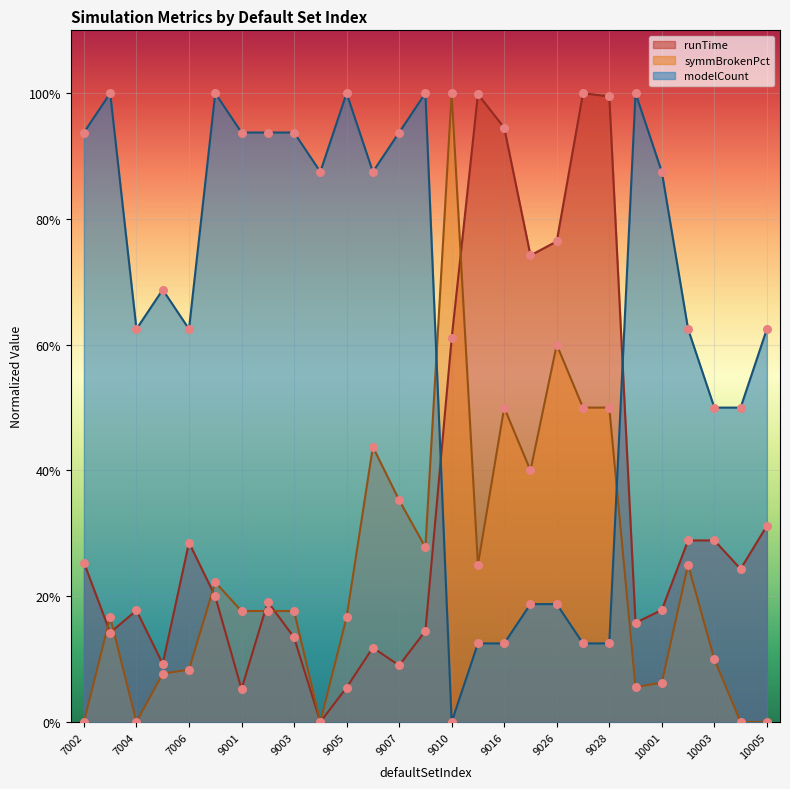

Which series reaches the minimum Y coordinate?

runTime